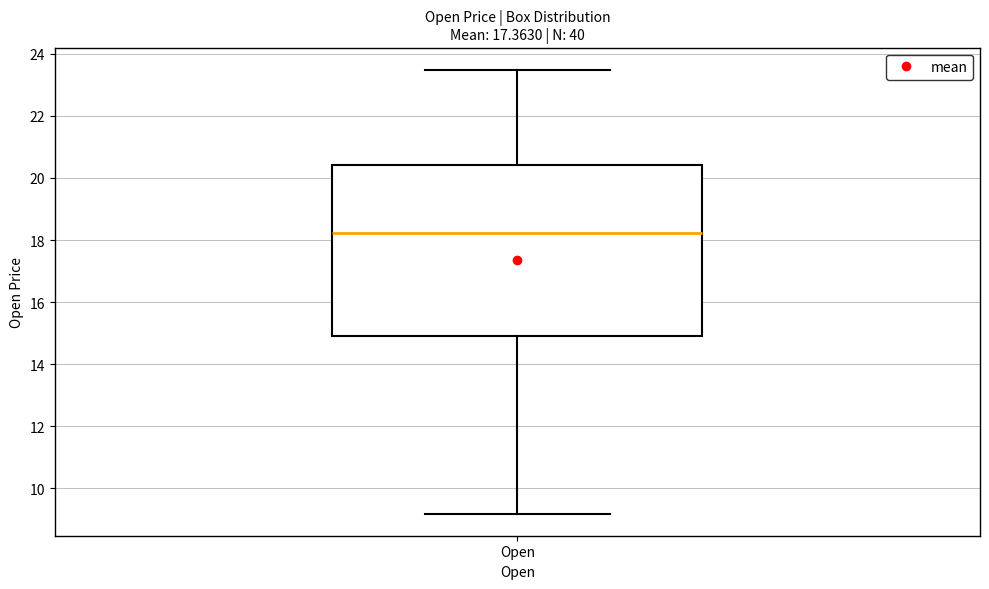

Where does the lower whisker of the box for Open end on the y-axis? The values are not printed on the chart, so give them approximately, as read against the axis.

9.2